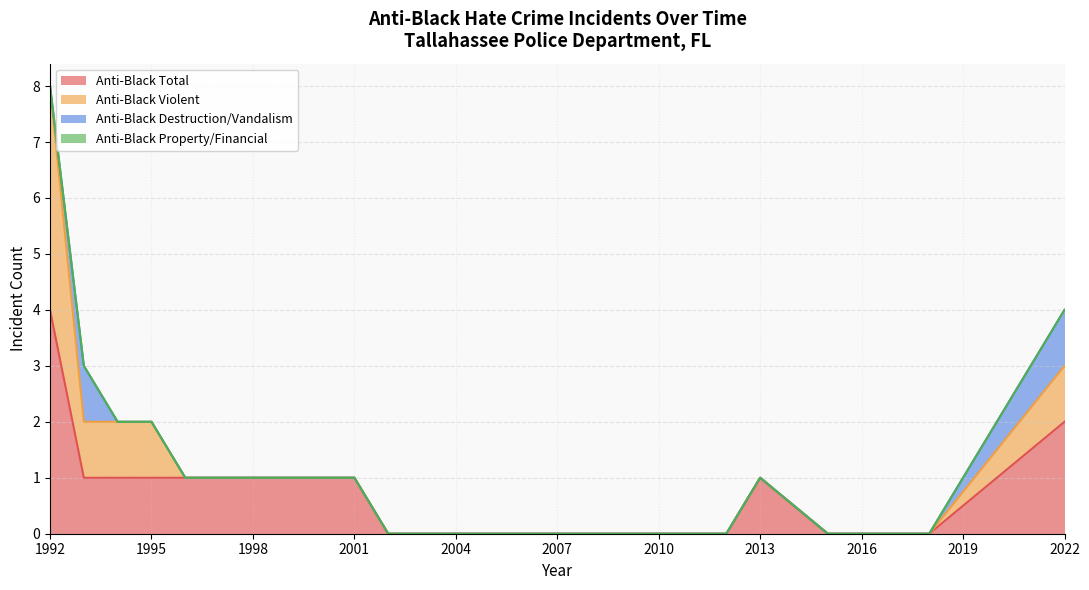

True or false: anti_black_violent and anti_black_total cross at least once.

False